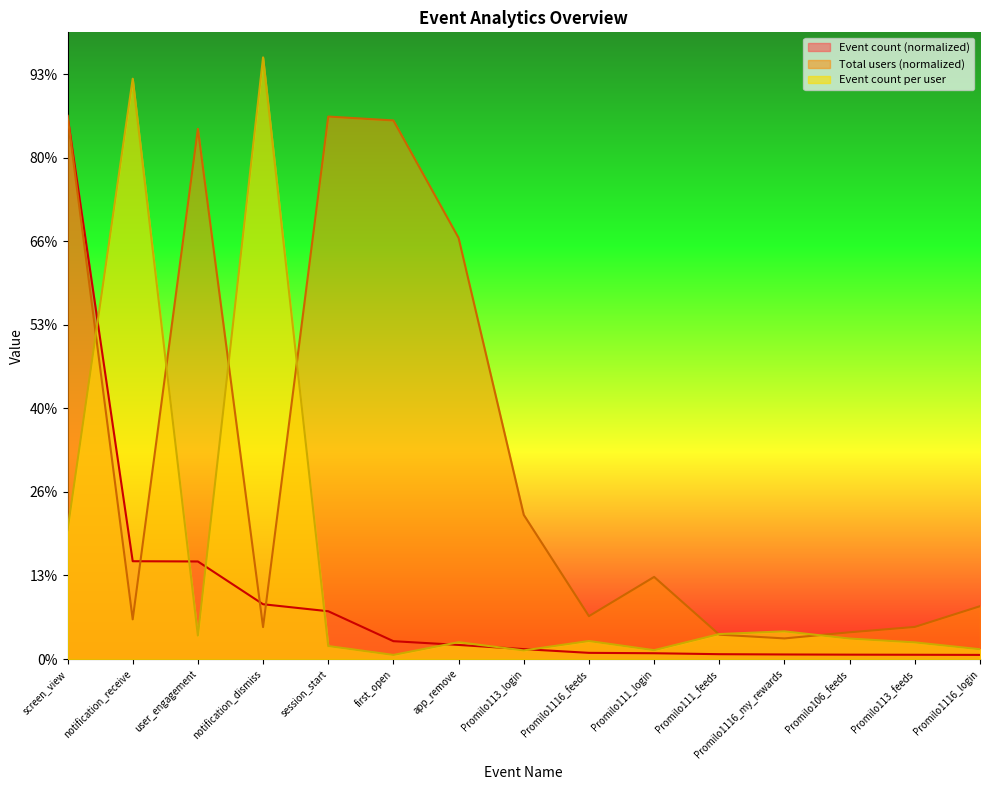

Is it true that Event count (normalized) equals 1.1 at Promilo1116_my_rewards?

True